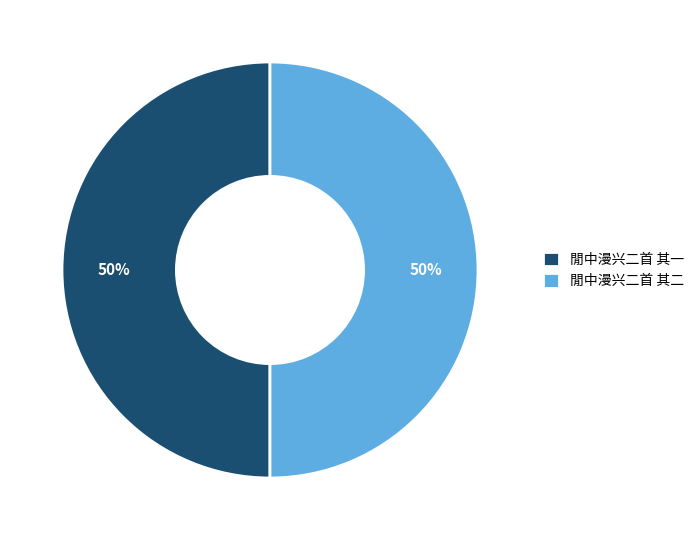

To the nearest percent, what is the combined percentage of 閒中漫兴二首 其一 and 閒中漫兴二首 其二?

100%